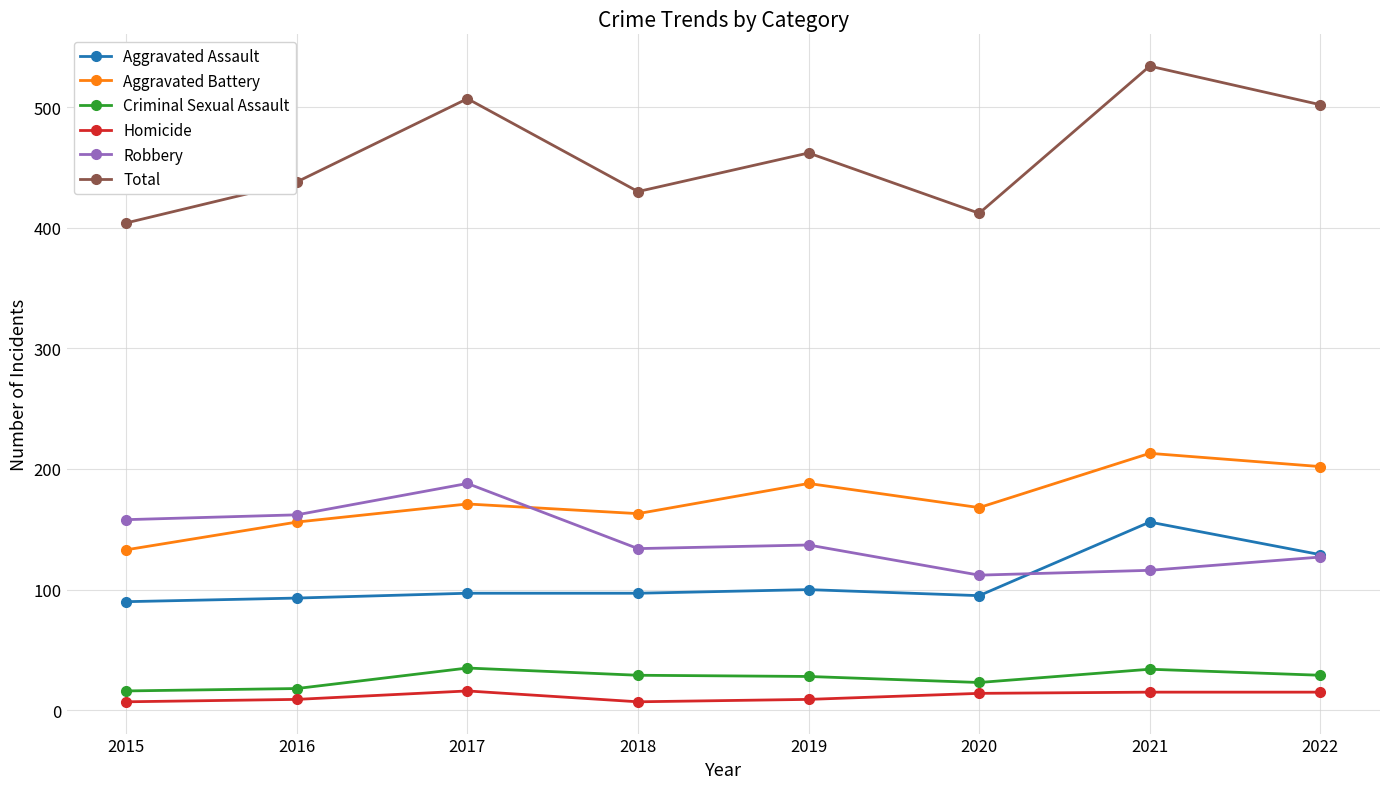

What value does the Robbery series have at 2015?

158